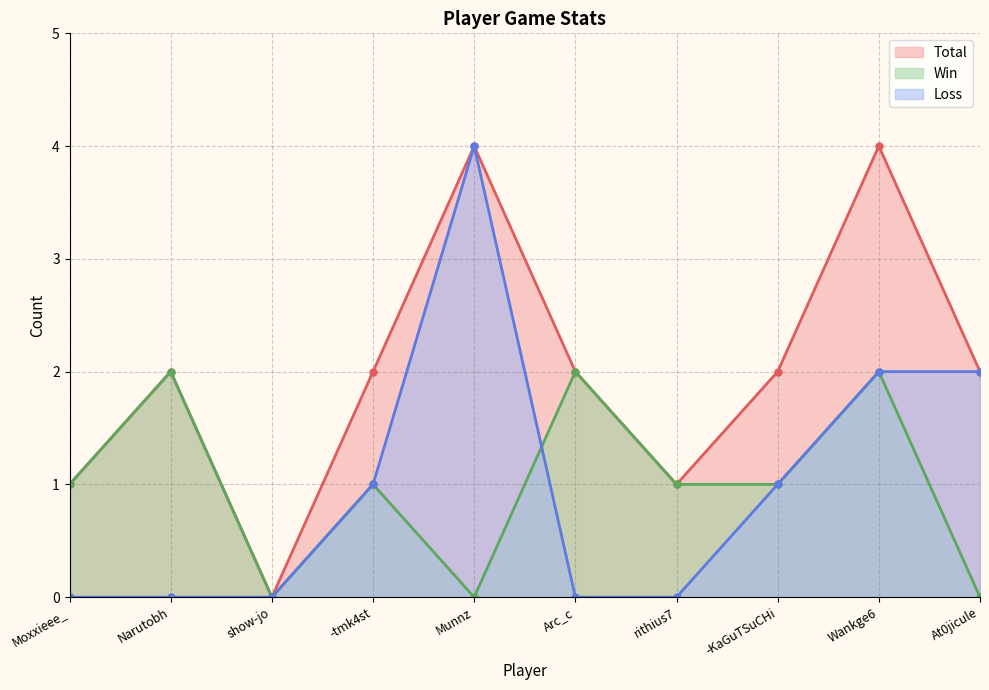

What are all the series names shown in the legend?

Total, Win, Loss